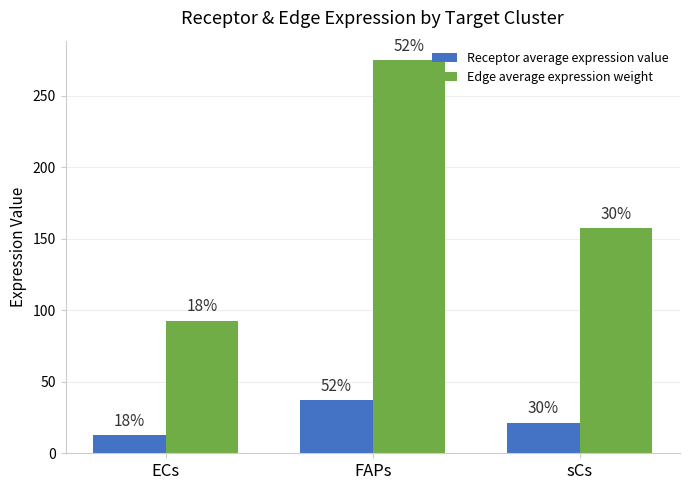

At which label does Receptor average expression value first exceed 21?

FAPs